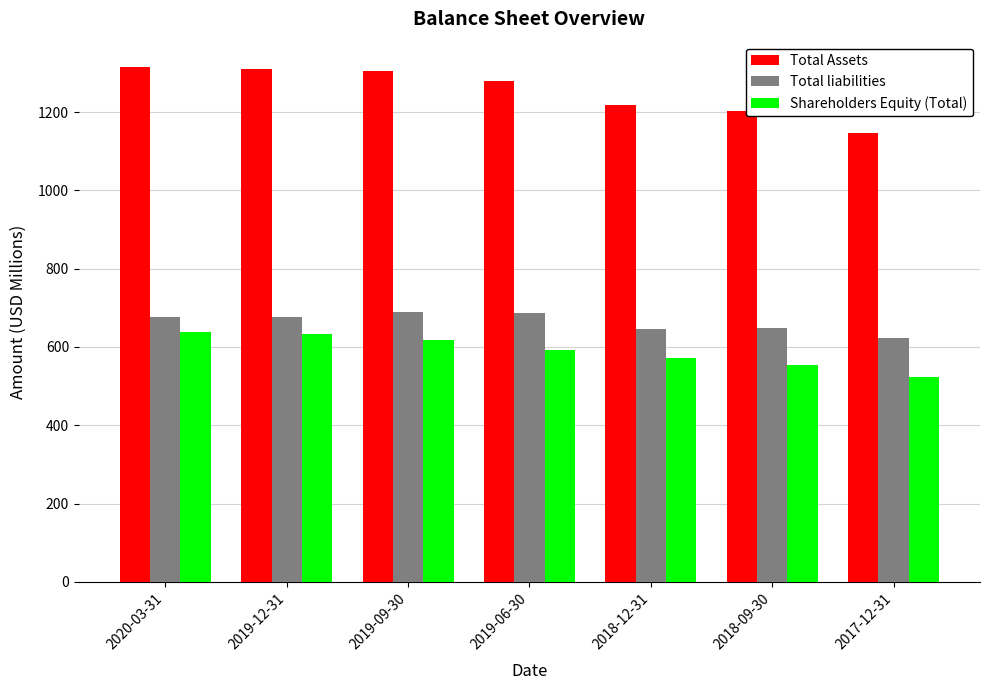

Which series has the largest total across all categories?

Total Assets